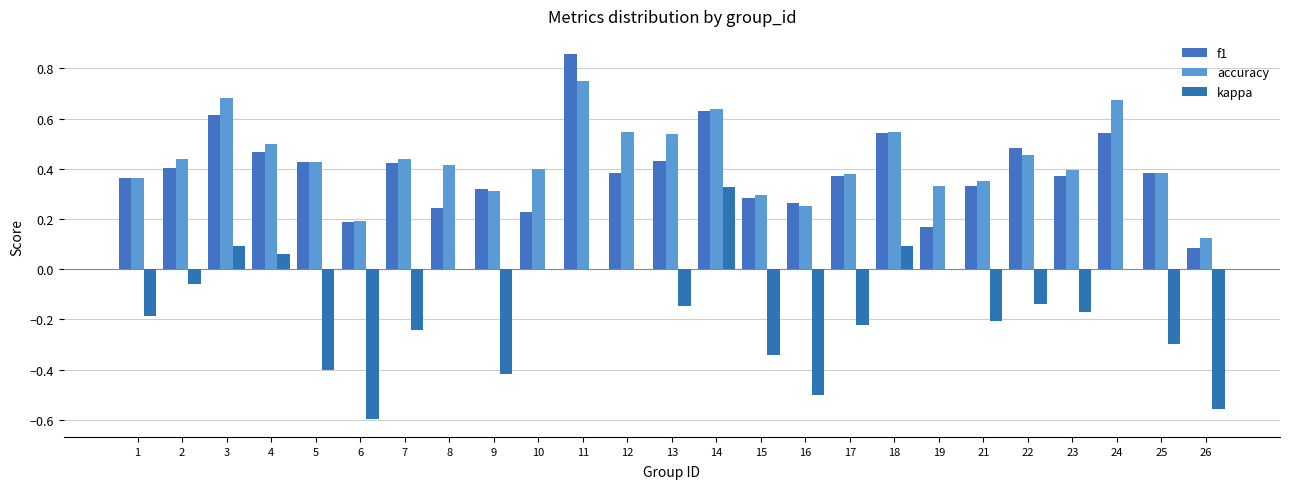

Count the number of categories in the chart.

25